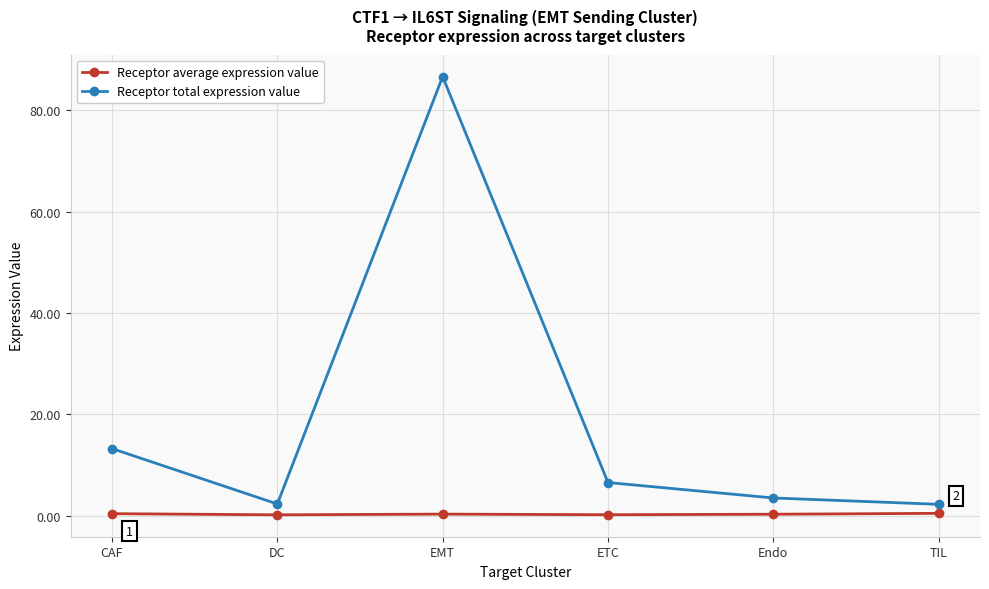

In Receptor total expression value, how many points are lower than both neighbors (excluding endpoints)?

1